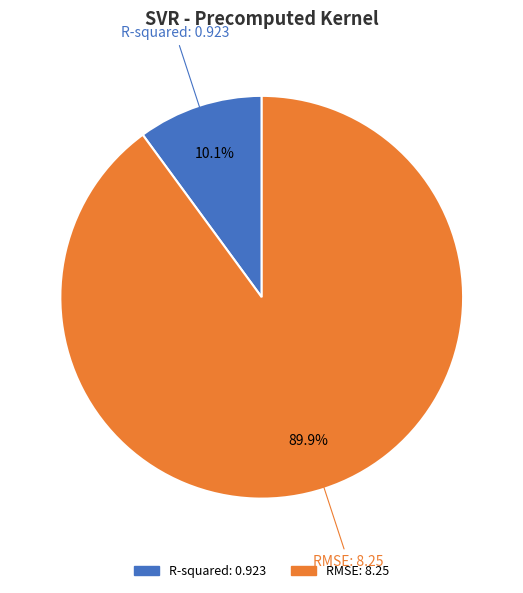

How many segments does this pie chart have?

2